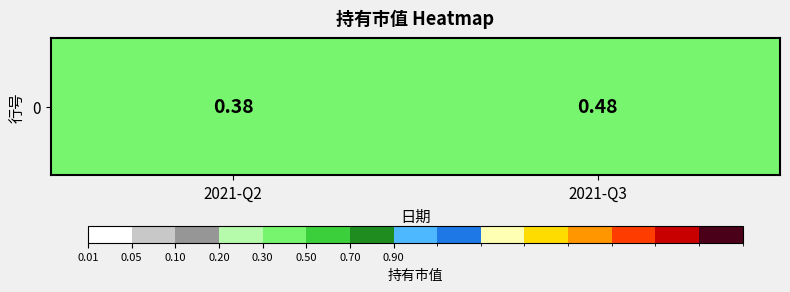

Reading left to right, what are all the values shown in this chart?

0.4	0.5